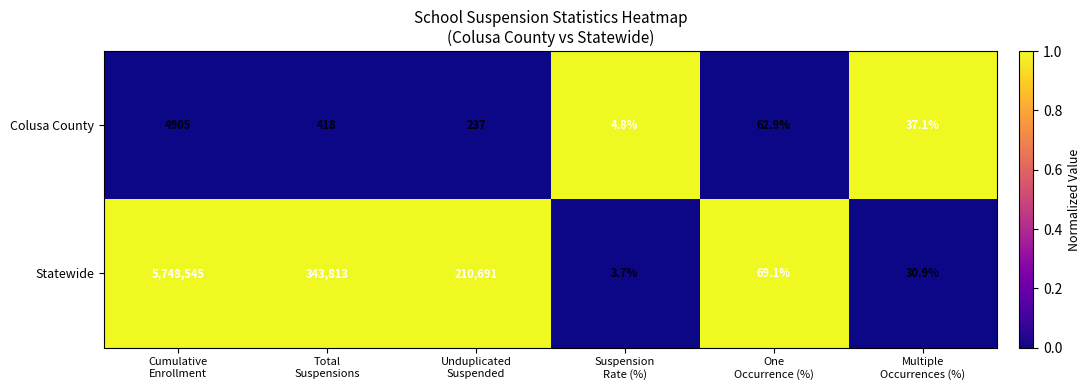

What is the greatest value displayed?

5748545.0